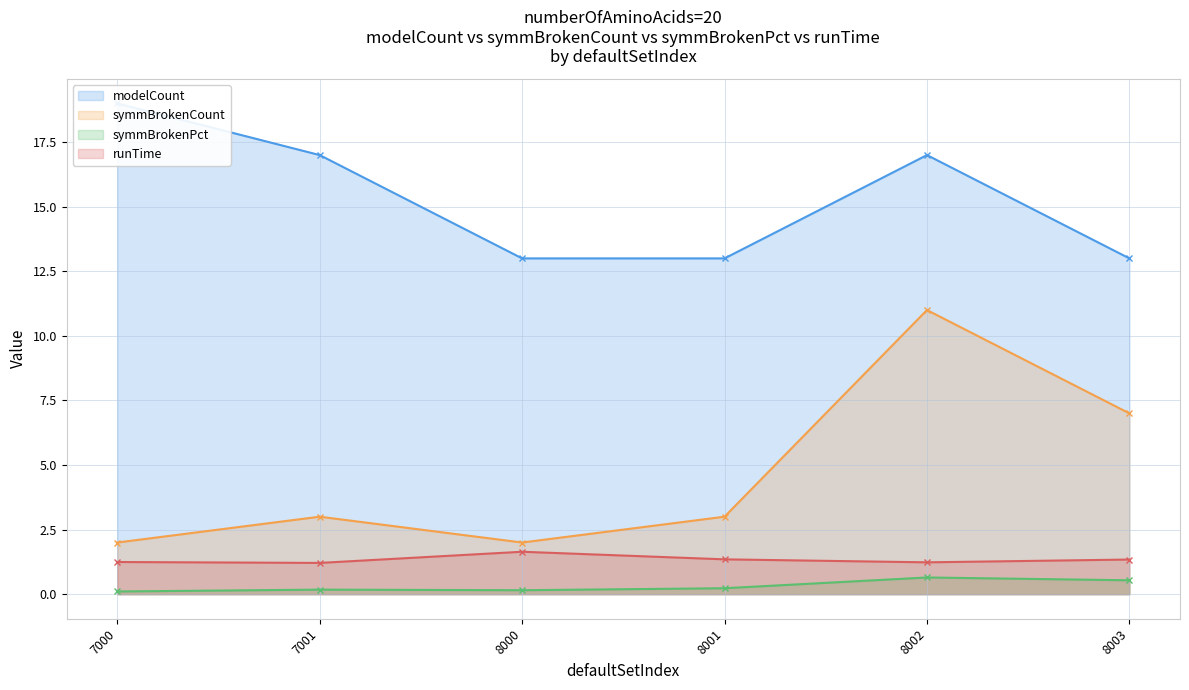

At 8000, list the series in order from smallest to largest.

symmBrokenPct, runTime, symmBrokenCount, modelCount